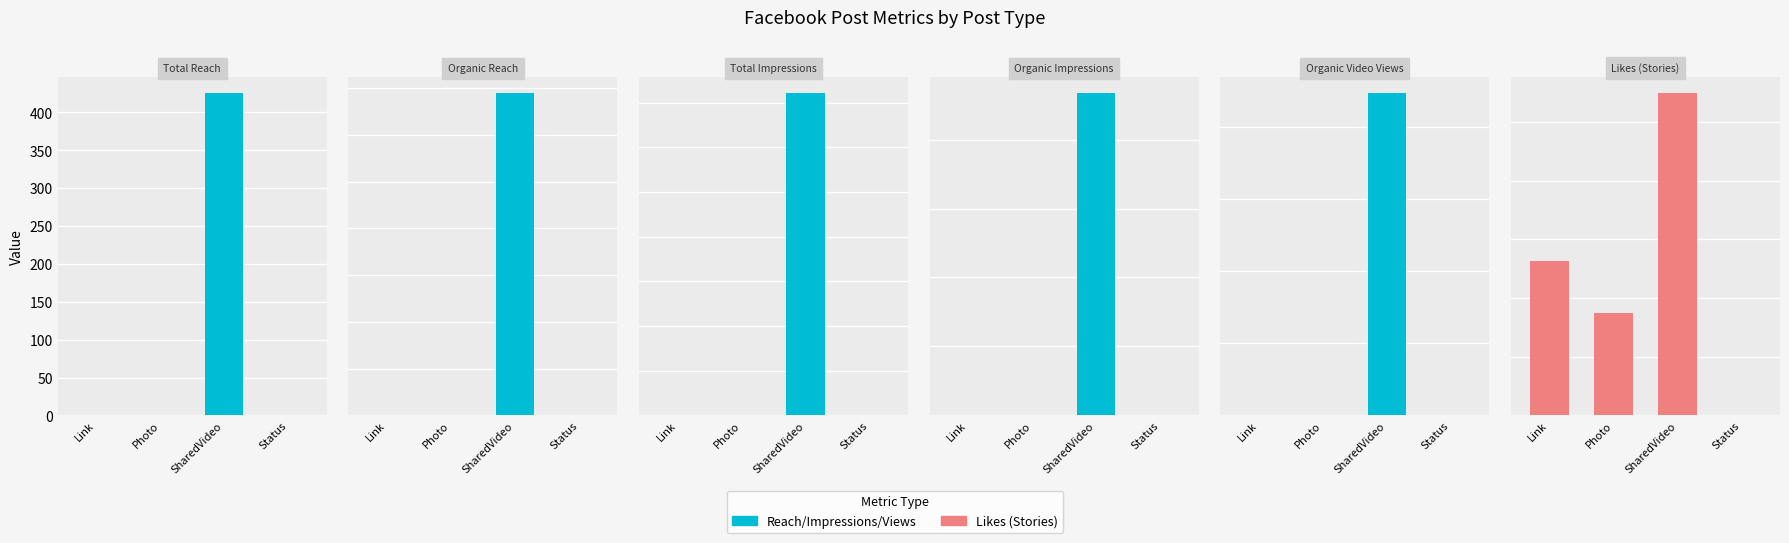

How many Total Reach values are between 0 and 426?

4